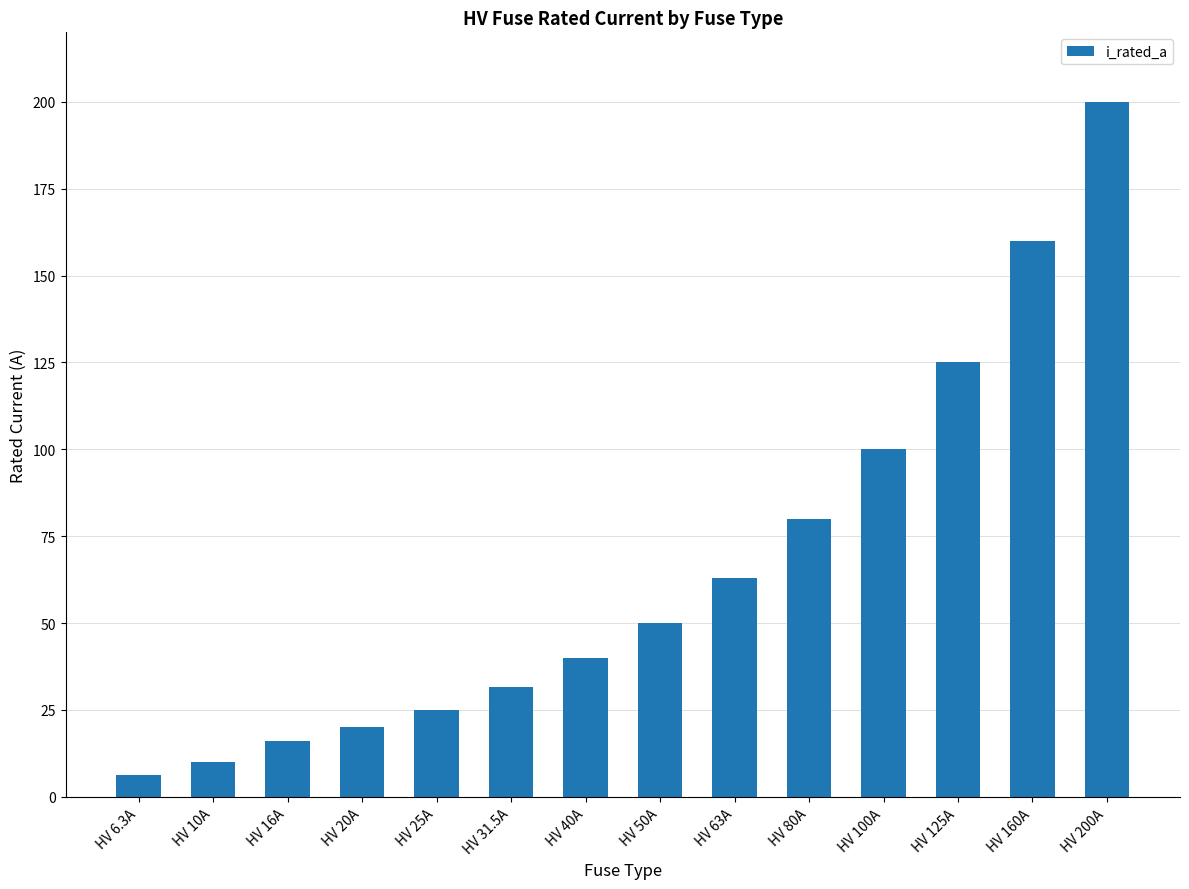

How many bars are there in total?

14